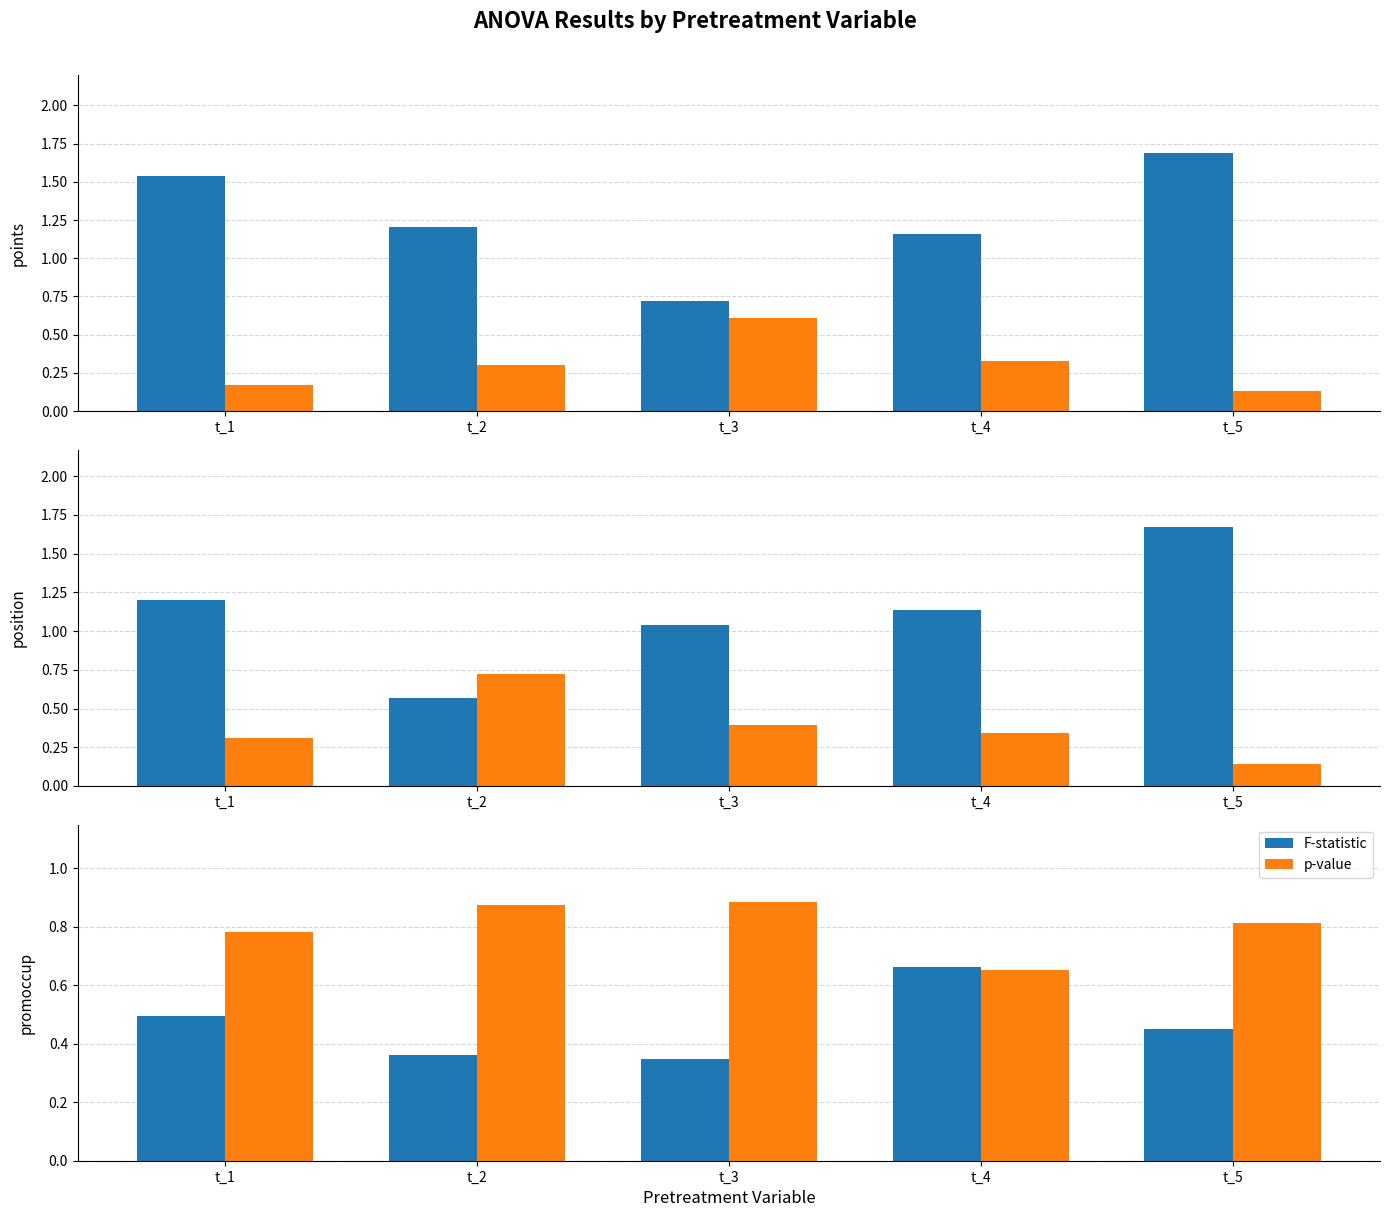

Rank the categories by p-value value from lowest to highest.

t_4, t_1, t_5, t_2, t_3